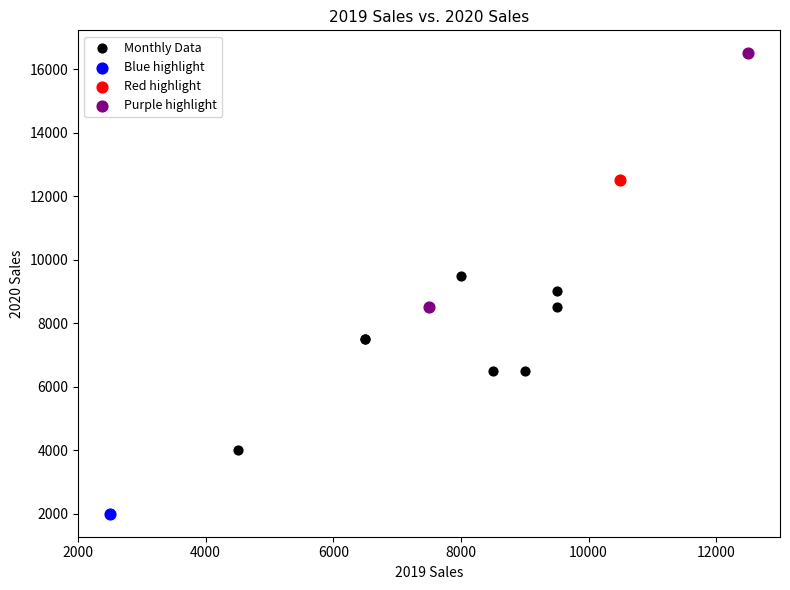

What are all the series names shown in the legend?

Monthly Data, Blue highlight, Red highlight, Purple highlight